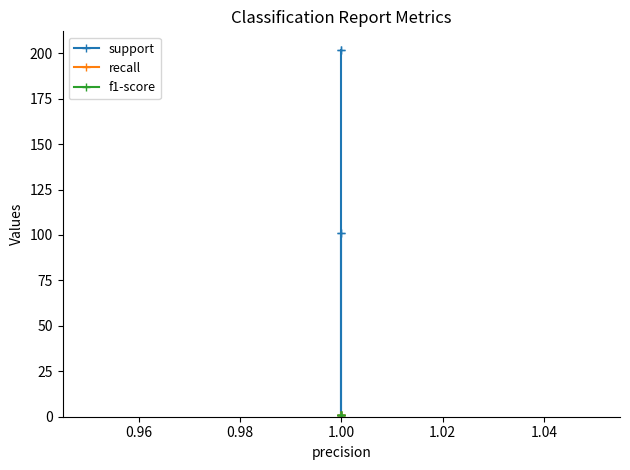

True or false: recall has a value of 0 at 1.00.

False